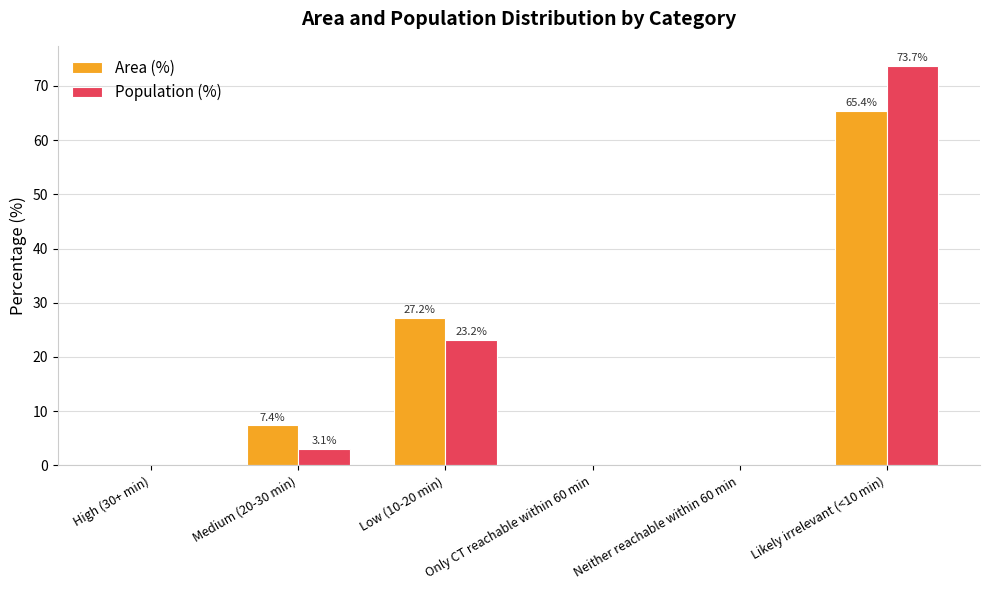

Which series changed the most between Medium (20-30 min) and Only CT reachable within 60 min?

Area (%)